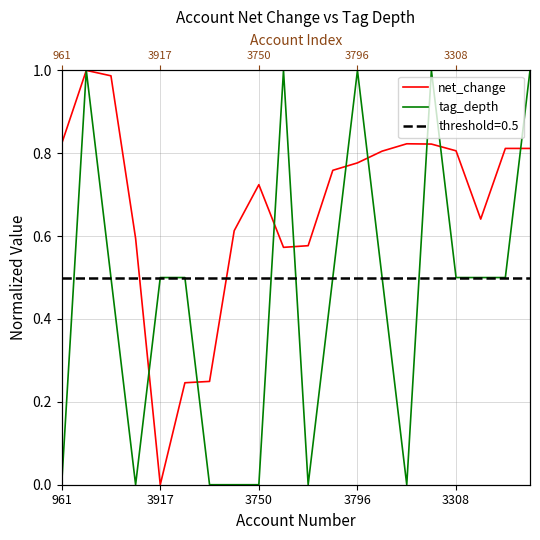

Reading left to right, extract all data points from this chart.

net_change: 0.8	1.0	1.0	0.6	0.0	0.2	0.2	0.6	0.7	0.6	0.6	0.8	0.8	0.8	0.8	0.8	0.8	0.6	0.8	0.8
tag_depth: 0.0	1.0	0.5	0.0	0.5	0.5	0.0	0.0	0.0	1.0	0.0	0.5	1.0	0.5	0.0	1.0	0.5	0.5	0.5	1.0